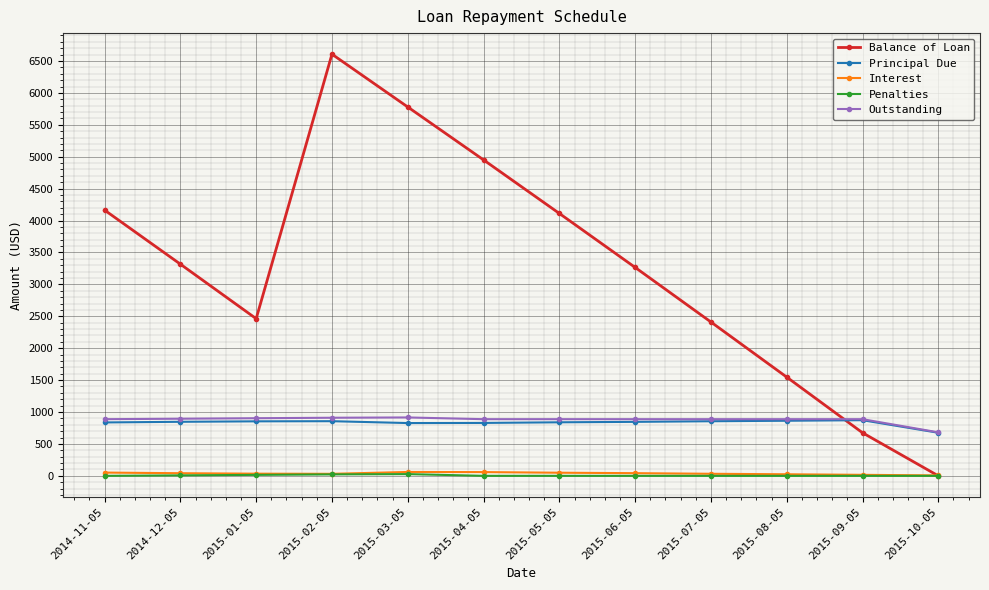

At how many categories does at least one series exceed 2656?

7